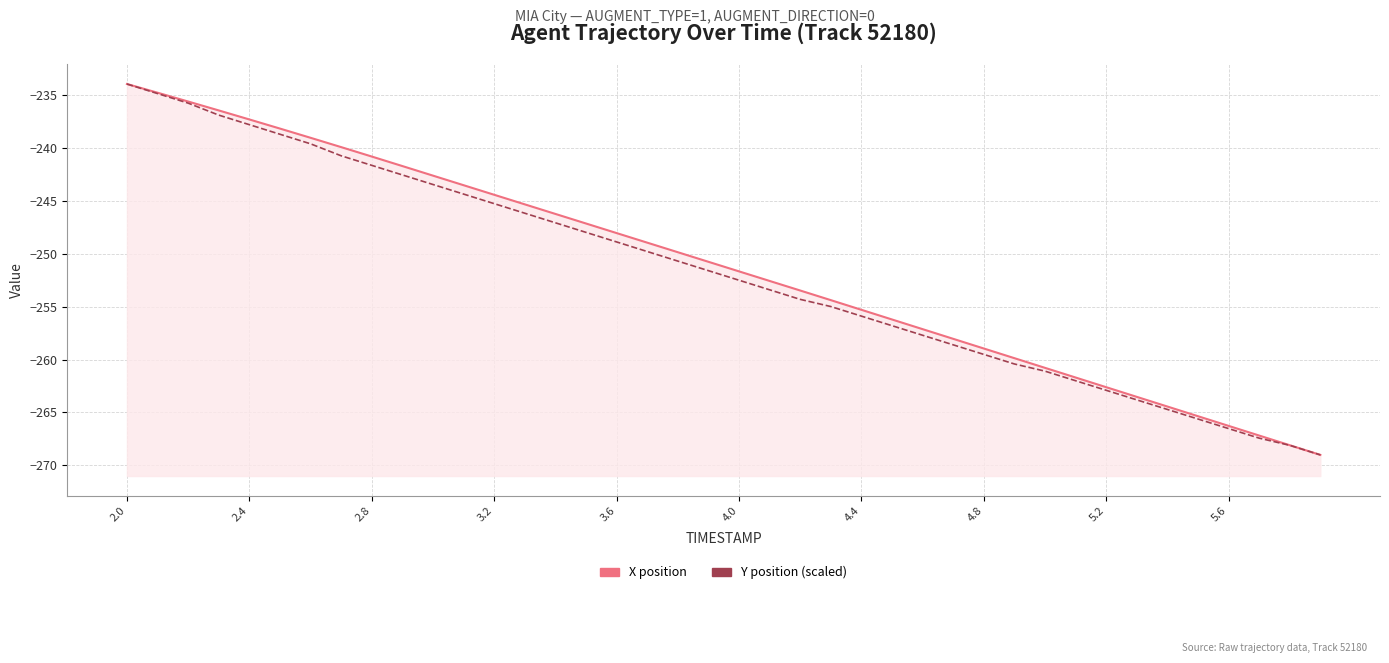

Is the value of X position at 10 greater than the value of Y position (scaled) at 4.8?

No